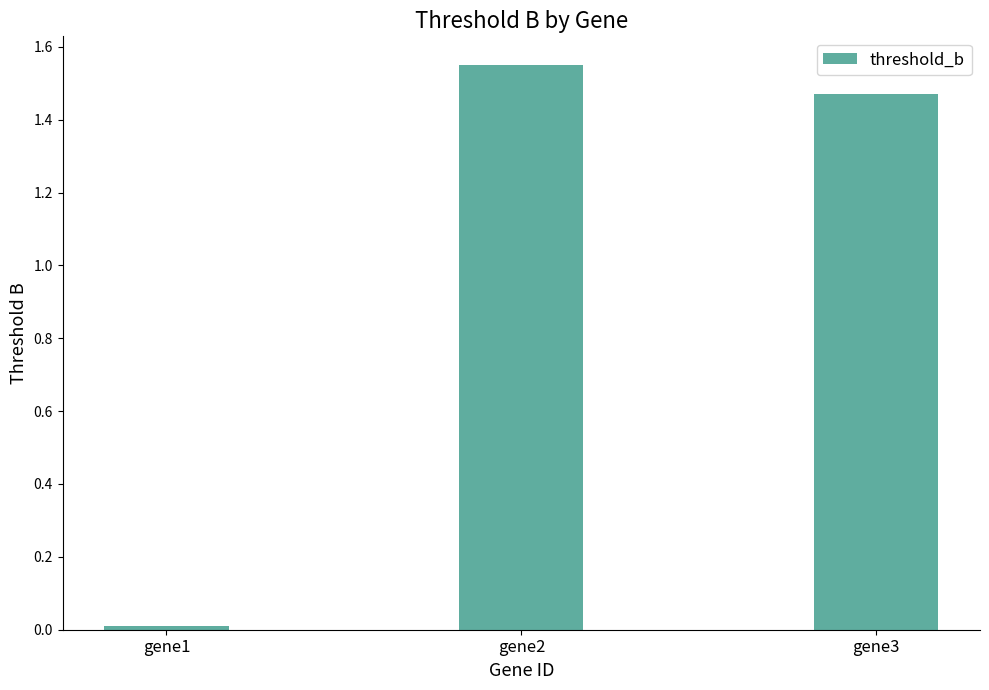

The value at gene1 is 0.0. True or false?

True